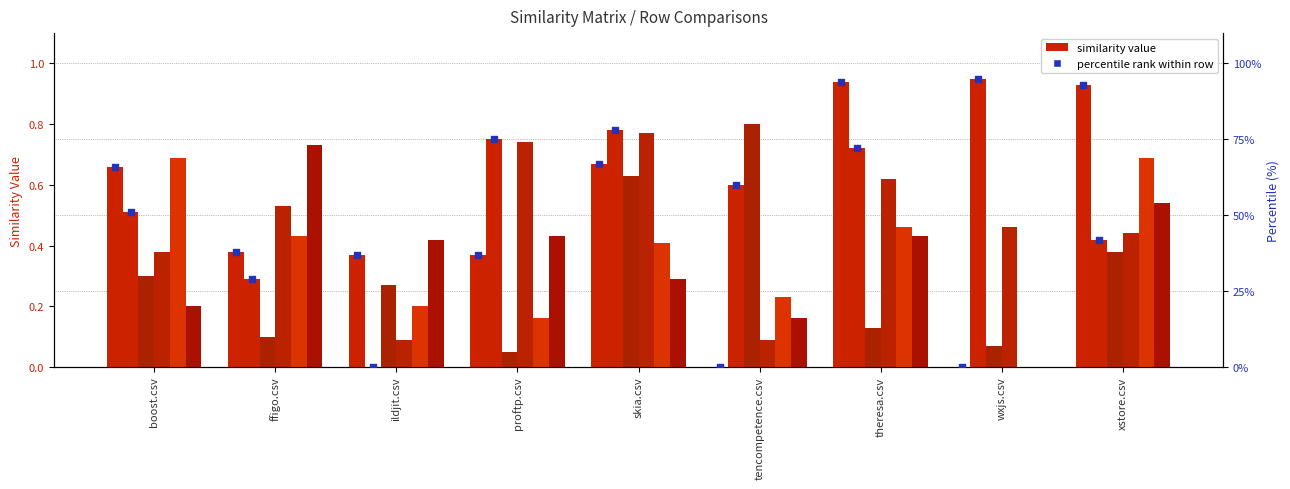

At how many categories does at least one series exceed 0?

9